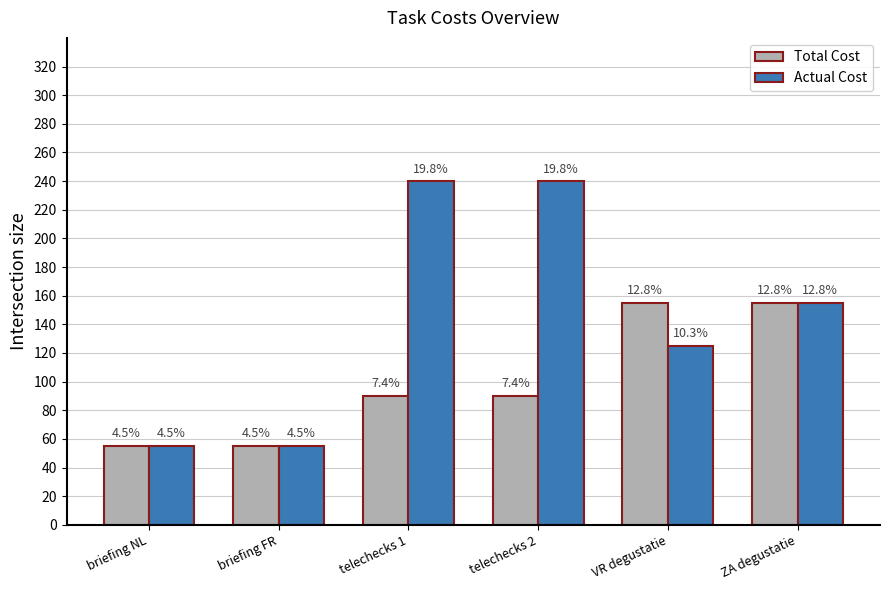

True or false: Total Cost has a value of 90 at telechecks 1.

True